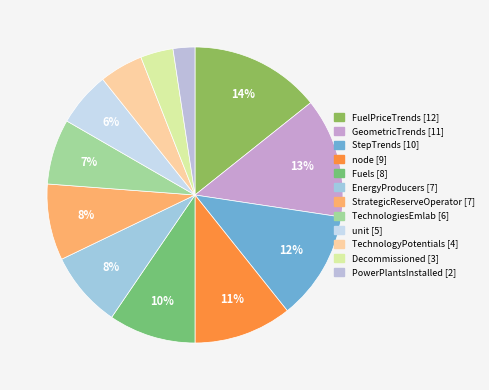

How many segments does this pie chart have?

12